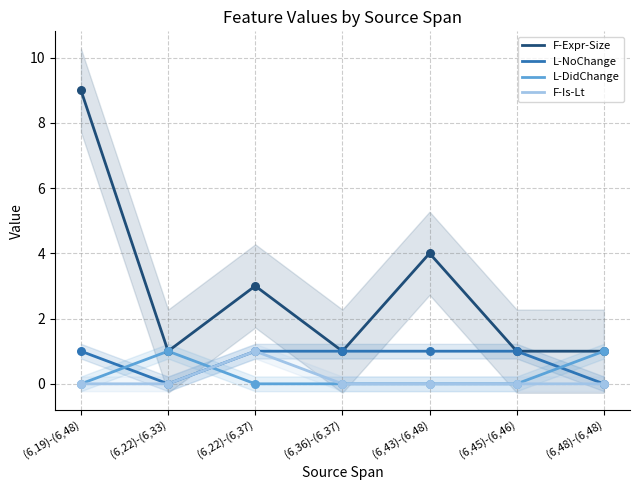

Which series reaches the maximum Y coordinate?

F-Expr-Size